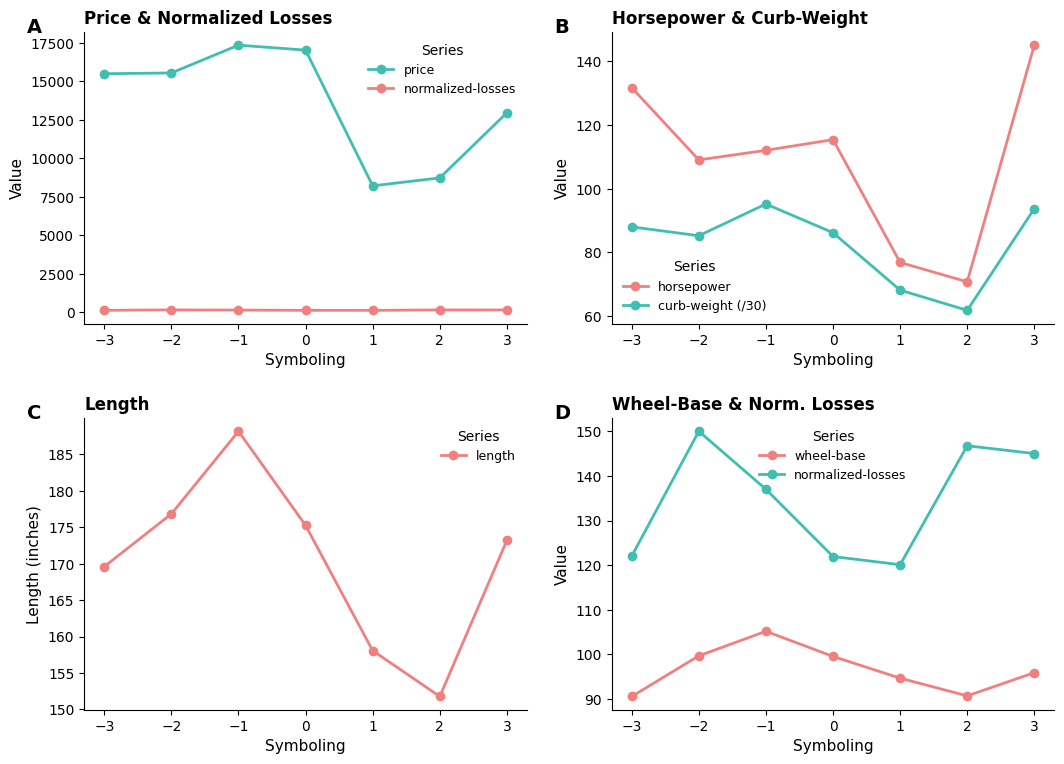

Is the value of curb-weight (/30) at −1 greater than the value of horsepower at 2?

Yes